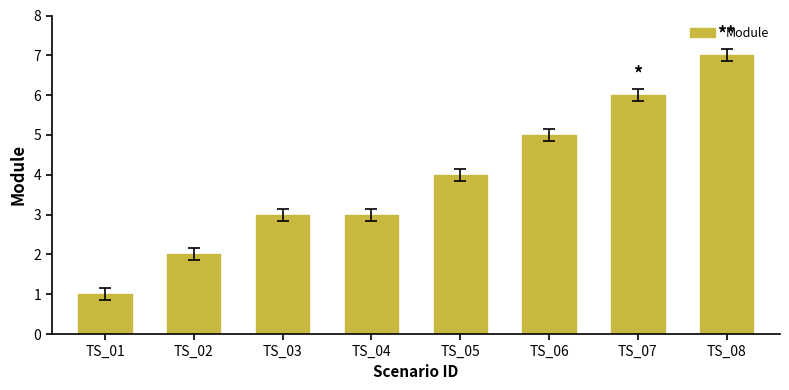

What is the minimum value shown in the chart?

1